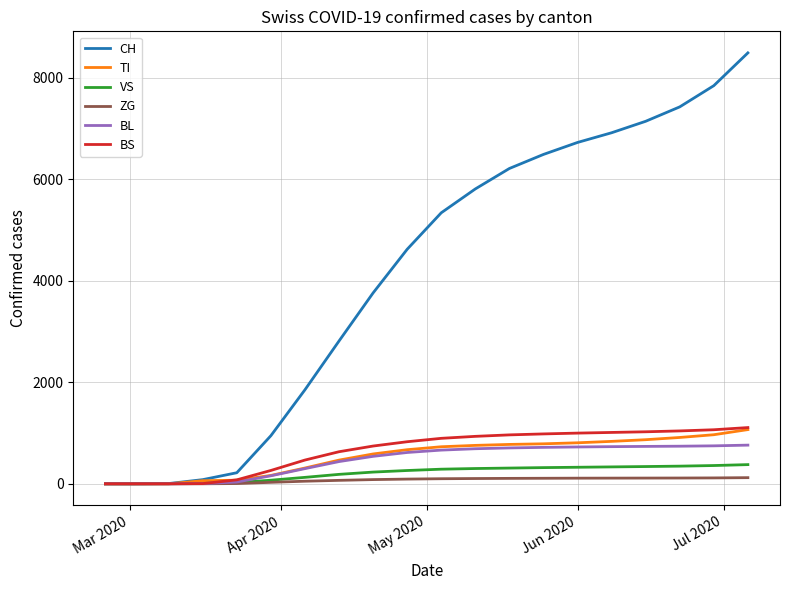

Which series has the largest range (max minus min)?

CH